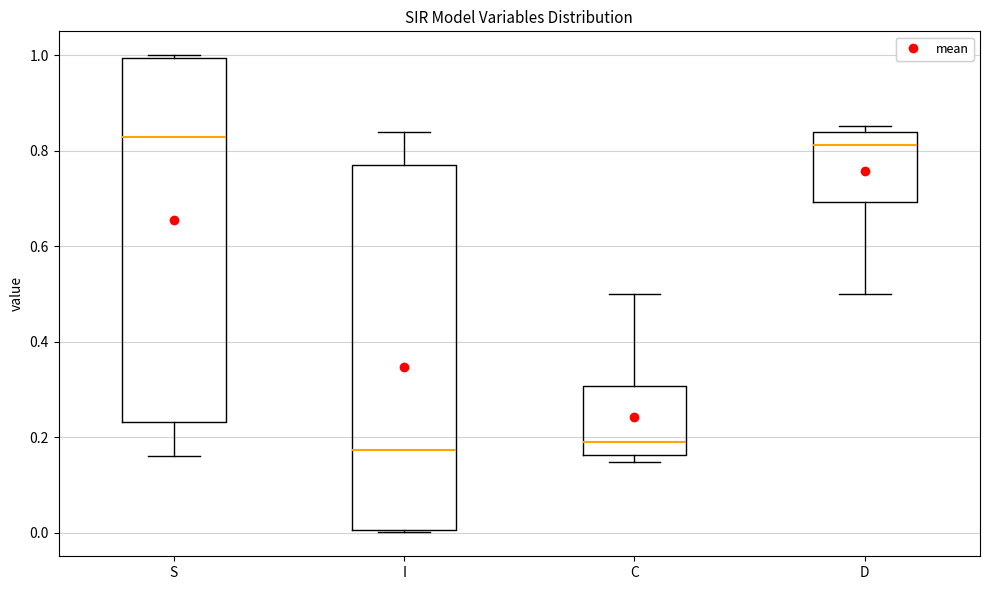

Reading left to right, read every box against the y-axis: the position of its median line, the range the box covers, and the ends of its whiskers. The values are not printed on the chart, so give them approximately, as read against the axis.

S: median 0.82, box 0.24 to 1.00, whiskers 0.16 to 1.00
I: median 0.18, box 0.00 to 0.76, whiskers 0.00 to 0.84
C: median 0.18, box 0.16 to 0.30, whiskers 0.14 to 0.50
D: median 0.82, box 0.70 to 0.84, whiskers 0.50 to 0.86